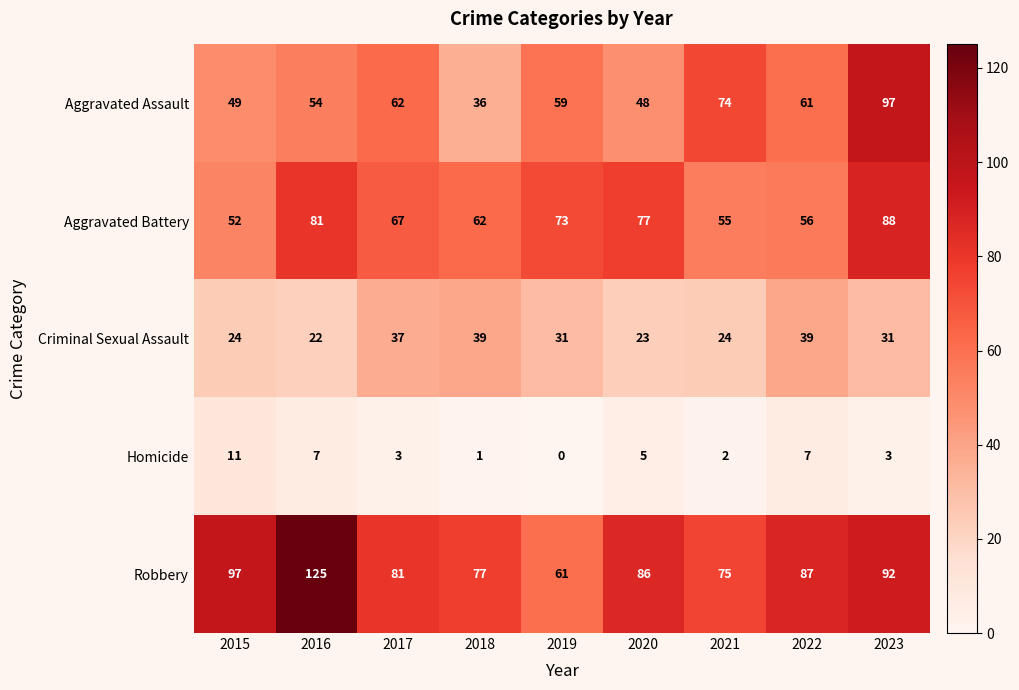

Rank the series at 2020 from lowest to highest value.

Homicide, Criminal Sexual Assault, Aggravated Assault, Aggravated Battery, Robbery